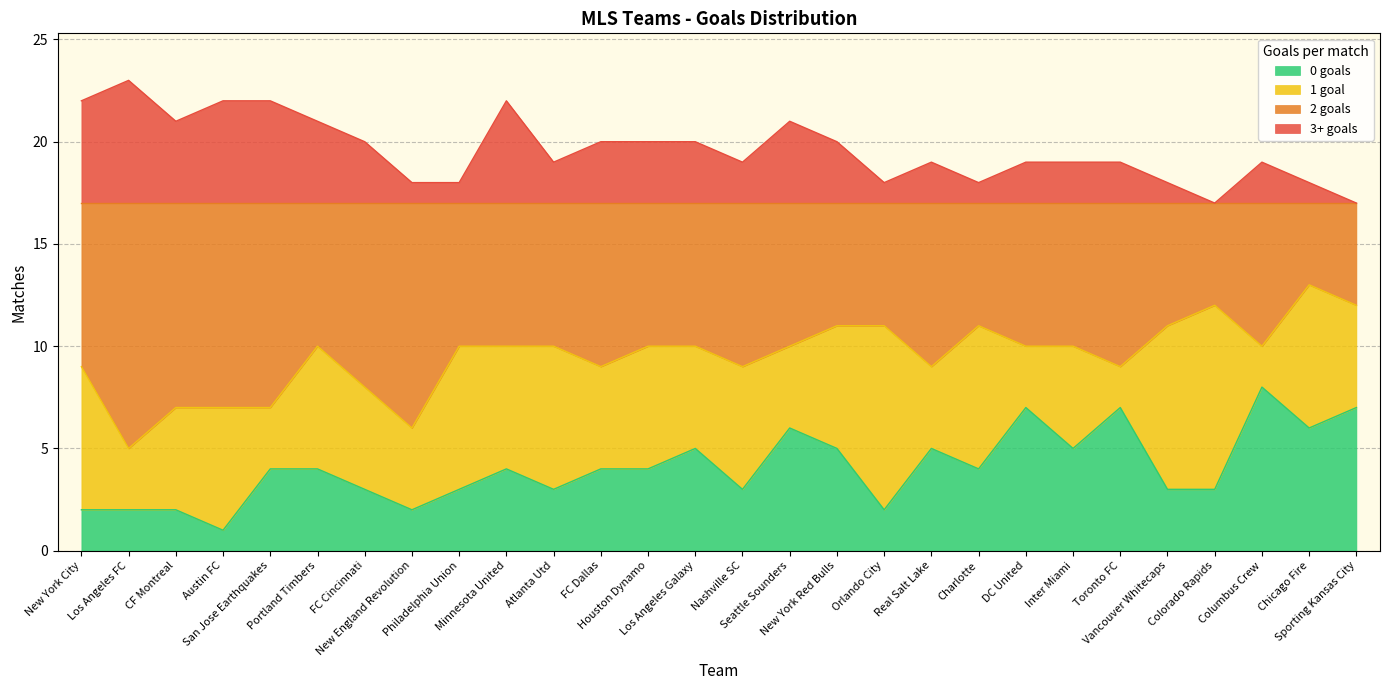

What is the average value of the 0 goals series?

4